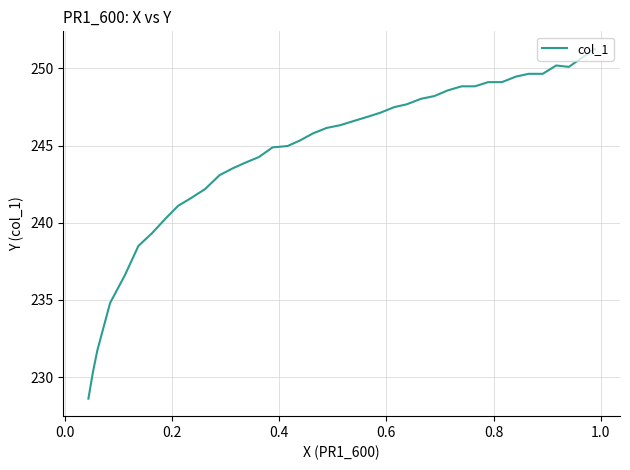

Is it true that the value at 34 is 106.1?

False